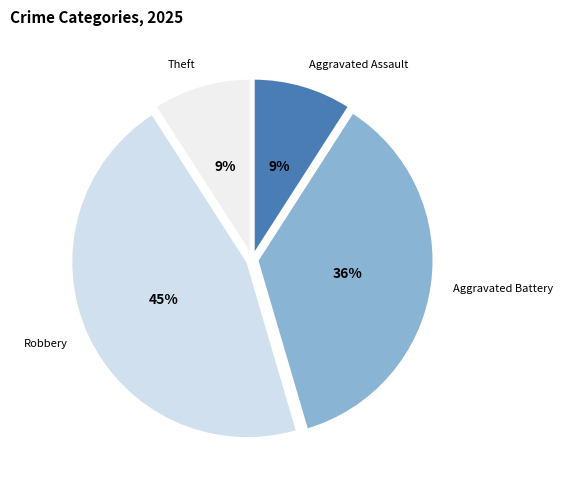

Between Aggravated Battery and Robbery, which is larger?

Robbery